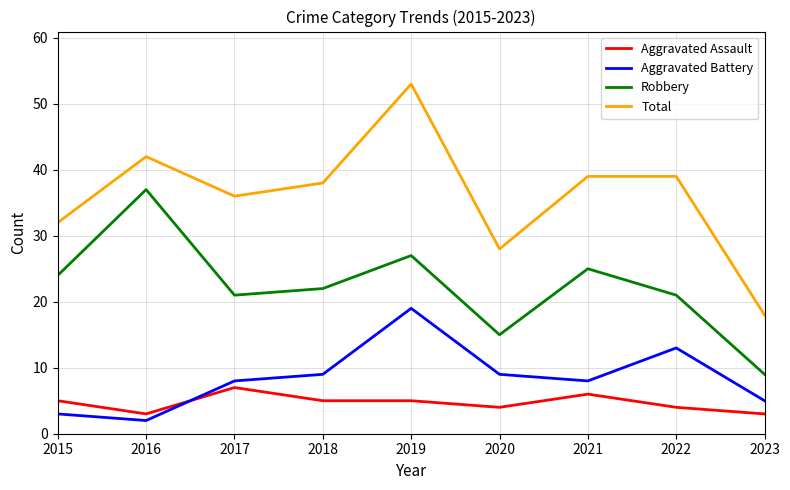

Reading left to right, what are all the values shown in this chart?

Aggravated Assault: 5	3	7	5	5	4	6	4	3
Aggravated Battery: 3	2	8	9	19	9	8	13	5
Robbery: 24	37	21	22	27	15	25	21	9
Total: 32	42	36	38	53	28	39	39	18